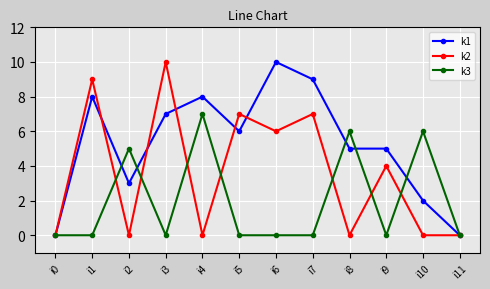

True or false: k3 has more than 1 interior local peaks.

True